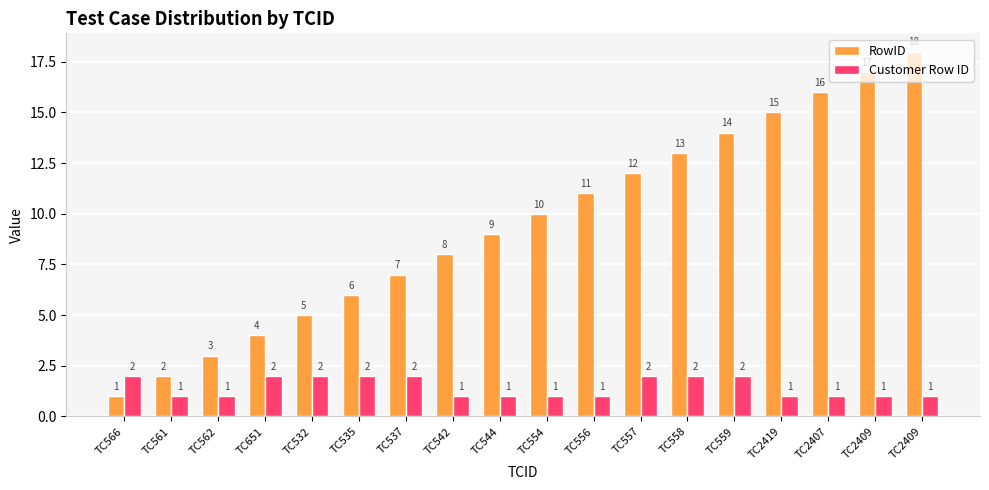

What is the label of the 18th bar from the right?

TC566